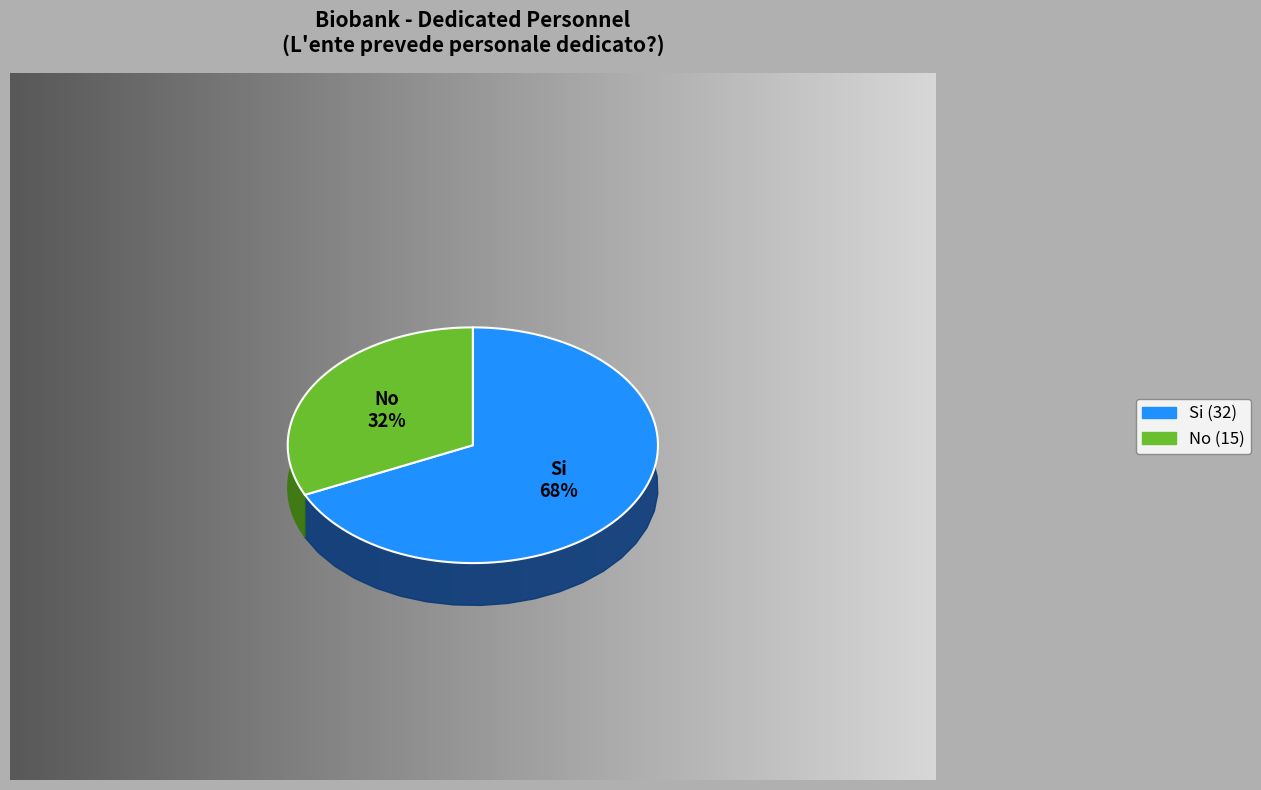

To the nearest percent, what is the combined percentage of No and Si?

100%